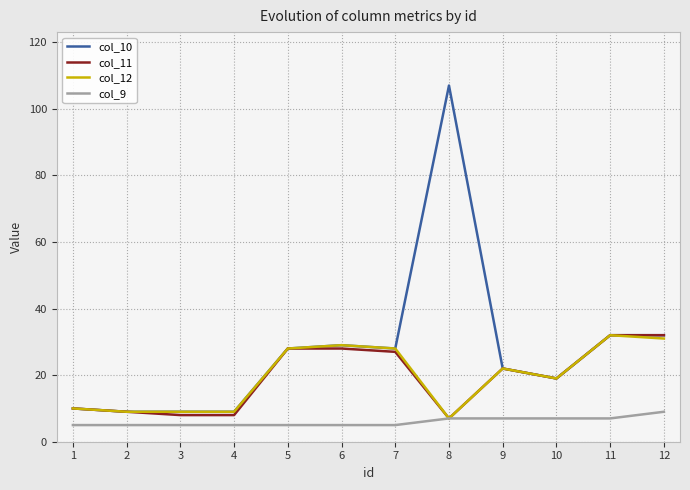

True or false: col_10 and col_9 cross at least once.

False